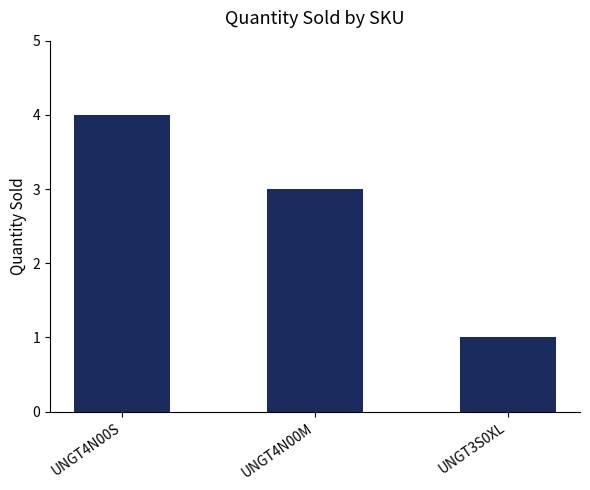

List the labels in order of value, smallest first.

UNGT3S0XL, UNGT4N00M, UNGT4N00S